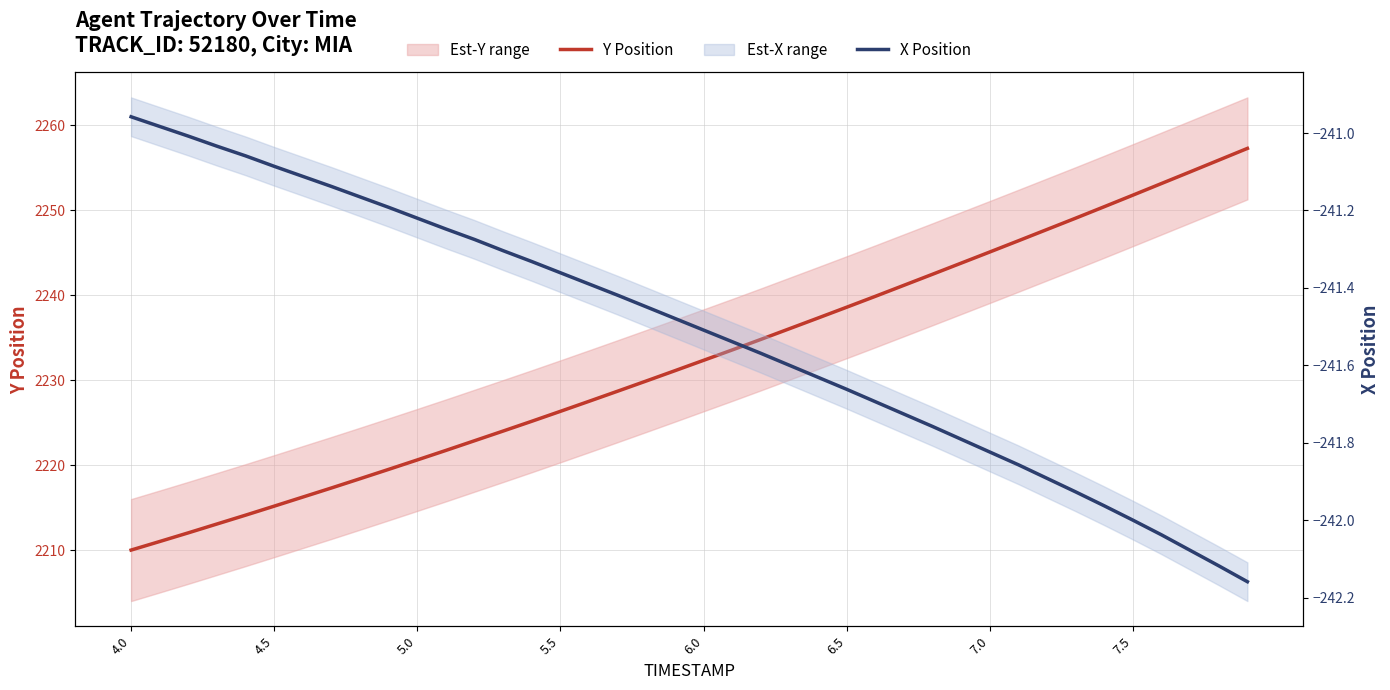

Which series has the widest spread of values?

Y Position